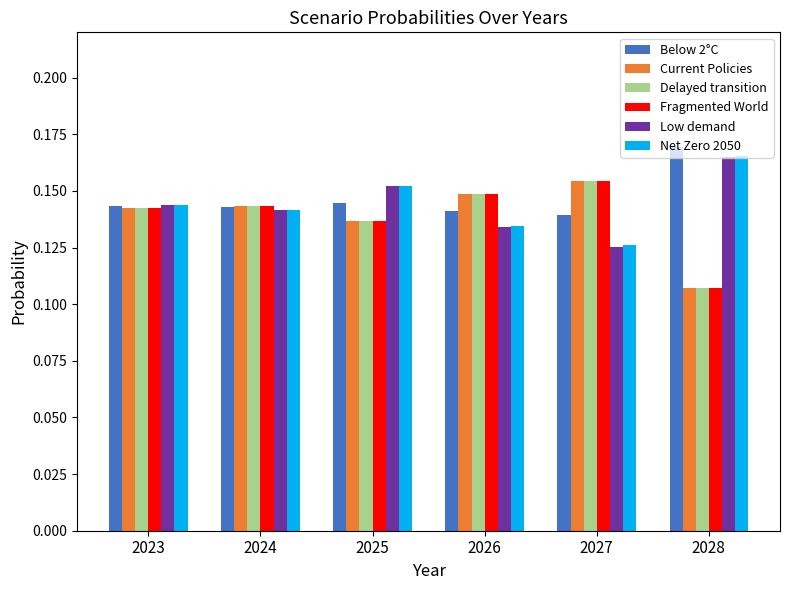

What is the total value across all series at 2025?

0.9